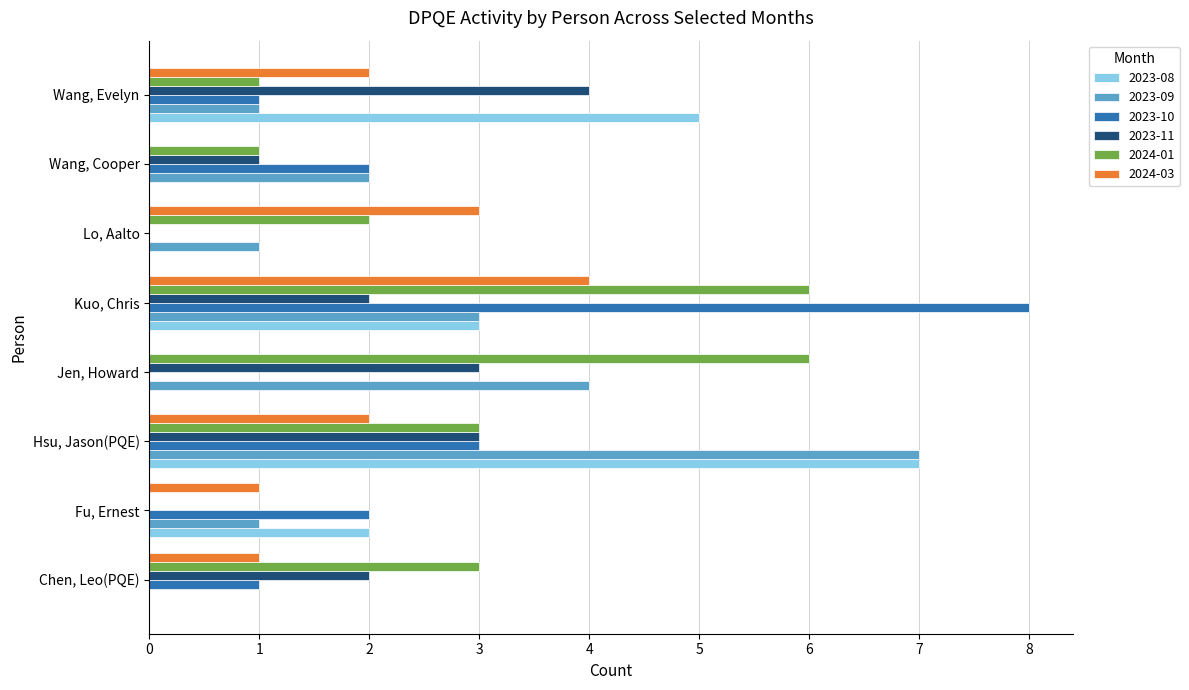

Which series changed the most between Hsu, Jason(PQE) and Kuo, Chris?

2023-10